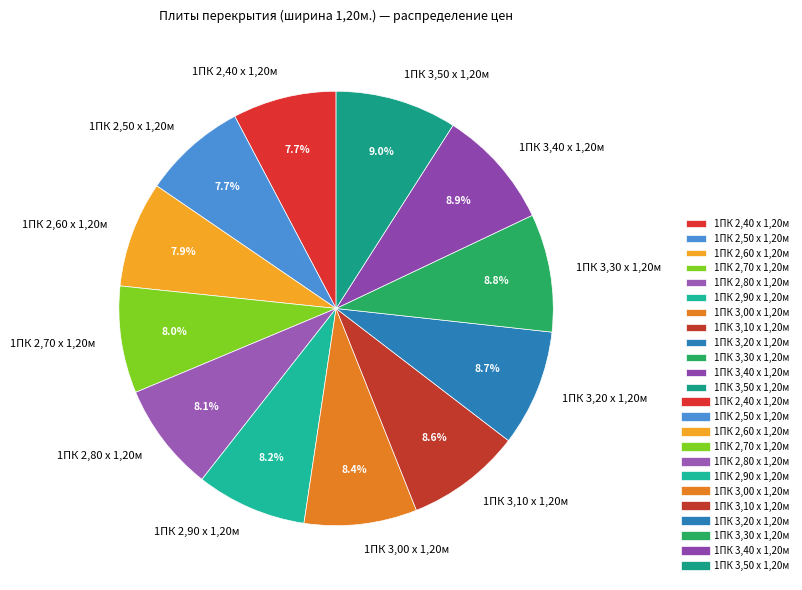

What portion of the pie excludes 1ПК 3,30 х 1,20м?

91.2%